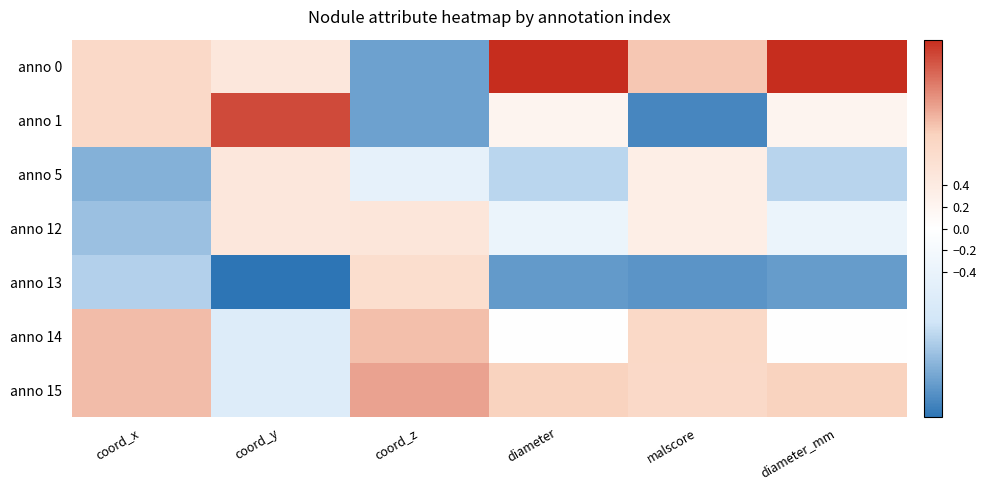

At which category is the sum across all series the highest?

coord_y